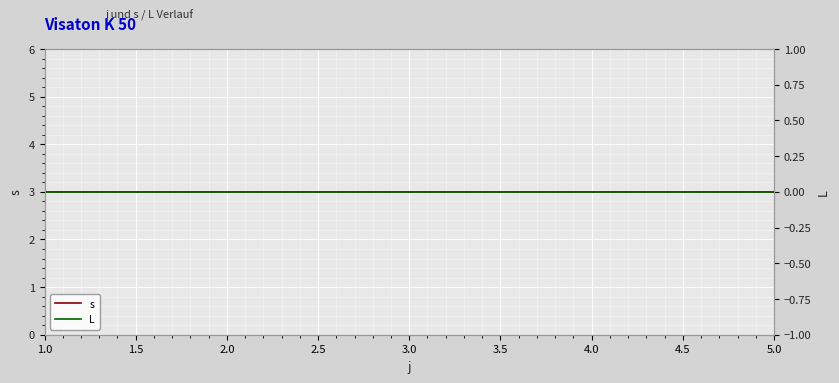

How many lines are shown in the chart?

2